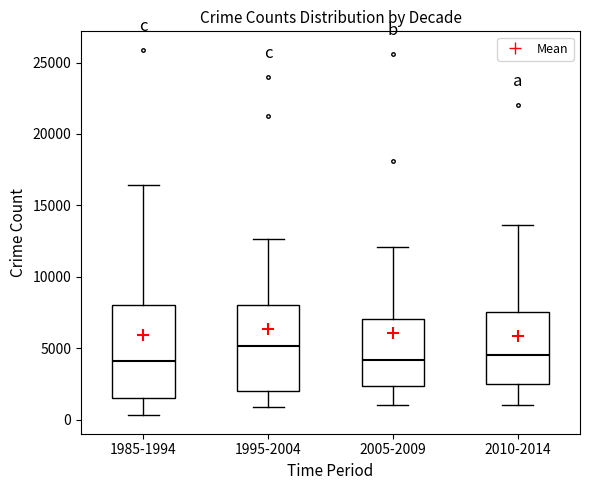

Which box's median line is the highest?

1995-2004